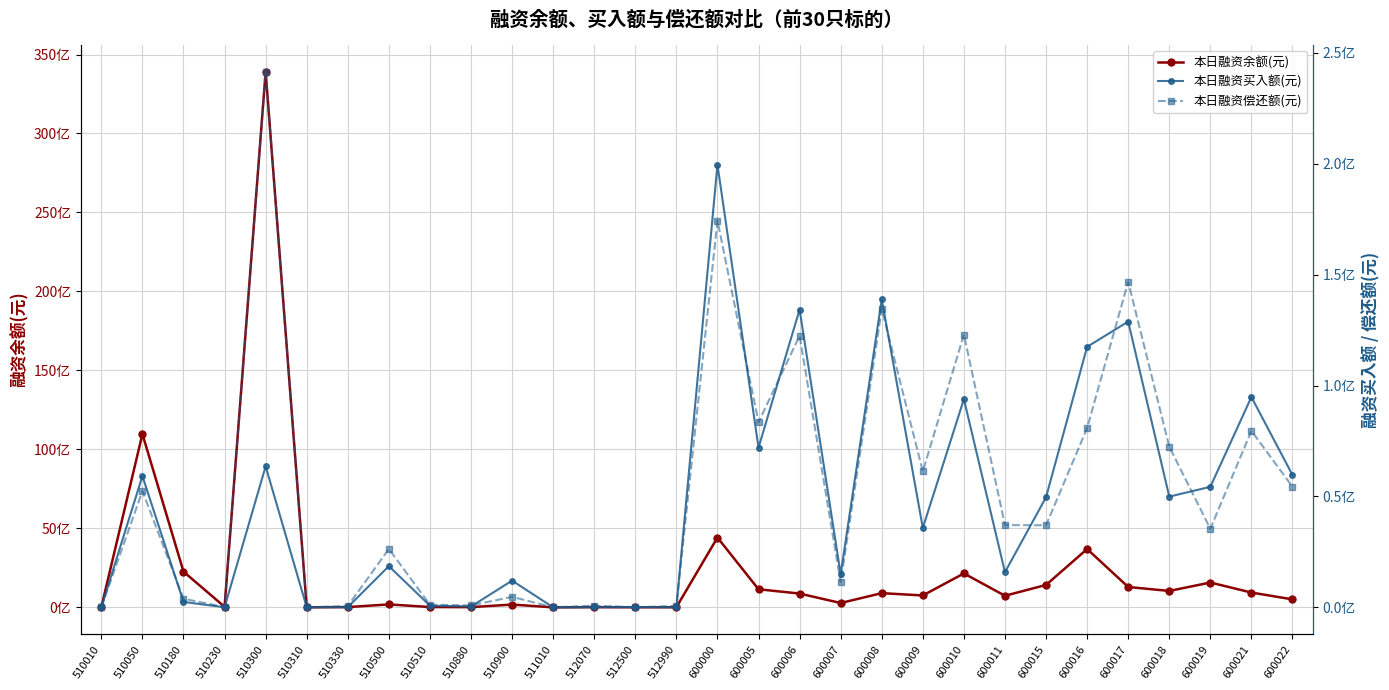

Reading right to left, list all the values displayed in this chart.

本日融资余额(元): 505539734	937545870	1572137463	1038657625	1289325608	3692192020	1418379115	733717738	2148568172	752616767	898854995	274584218	872334220	1145262806	4418931968	8102508	4075854	14521462	0	176449955	13296233	20025910	185736236	15846224	5936549	33909456391	35651418	2261260373	10976059711	12557565
本日融资买入额(元): 59679500	94839529	54350645	49937272	128854857	117477066	49658095	15853361	93876667	35824536	138969731	14894861	134292687	72017018	199617357	21602	150423	50027	0	12050991	374185	754430	18593837	78494	20062	63592236	49512	2445856	59223785	12915
本日融资偿还额(元): 54371789	79588569	35432747	72461049	146779792	80849736	37006644	37098070	123013675	61288361	134569522	11351563	122446561	83497685	174363038	647642	44192	720547	21748	4736402	869671	1204769	26332898	602733	567	241522660	130551	3875394	52449532	17550